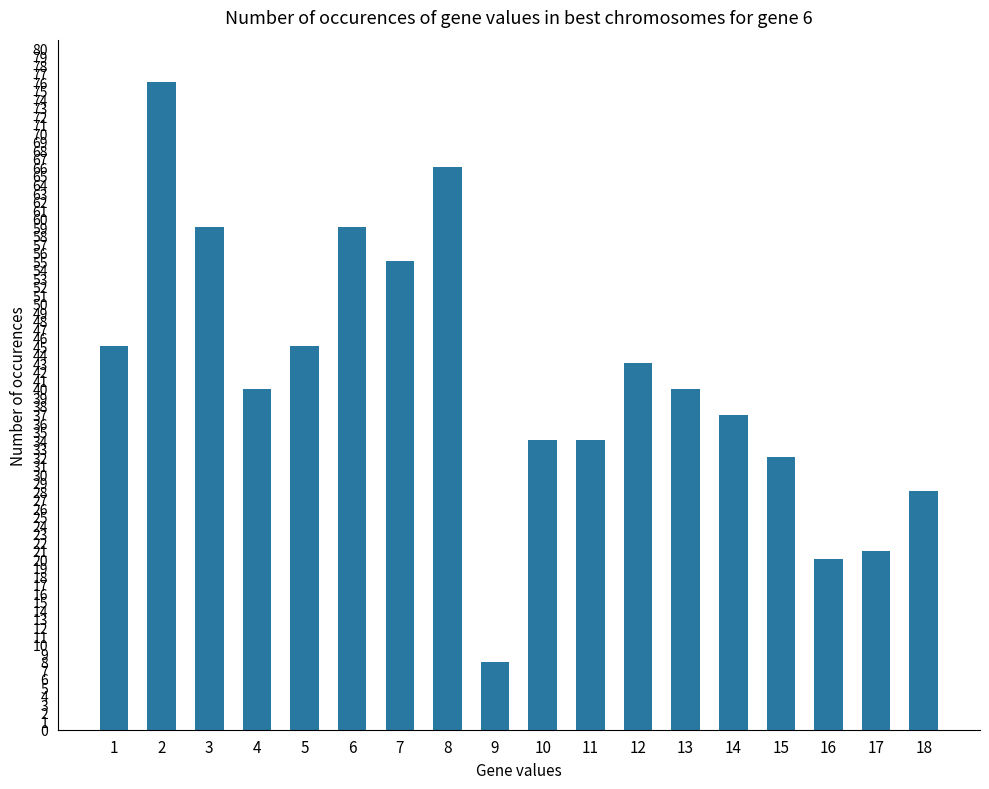

Between 12 and 6, which is larger?

6